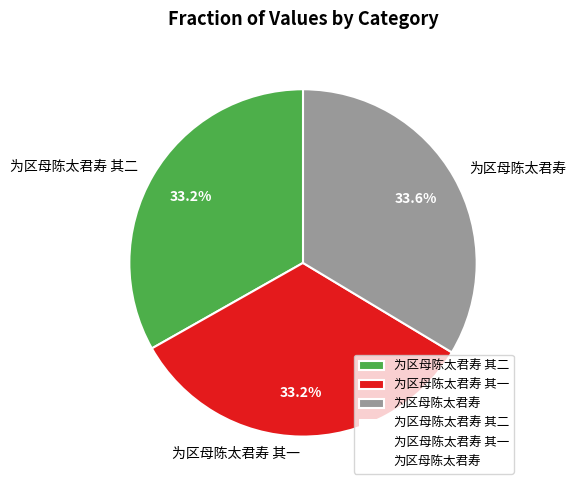

To the nearest percent, what is the combined percentage of 为区母陈太君寿 其一 and 为区母陈太君寿?

67%